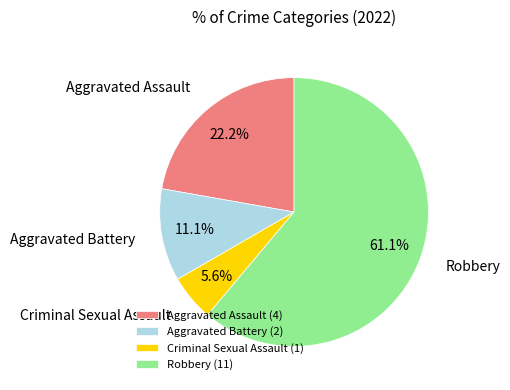

How many slices are in this pie chart?

4